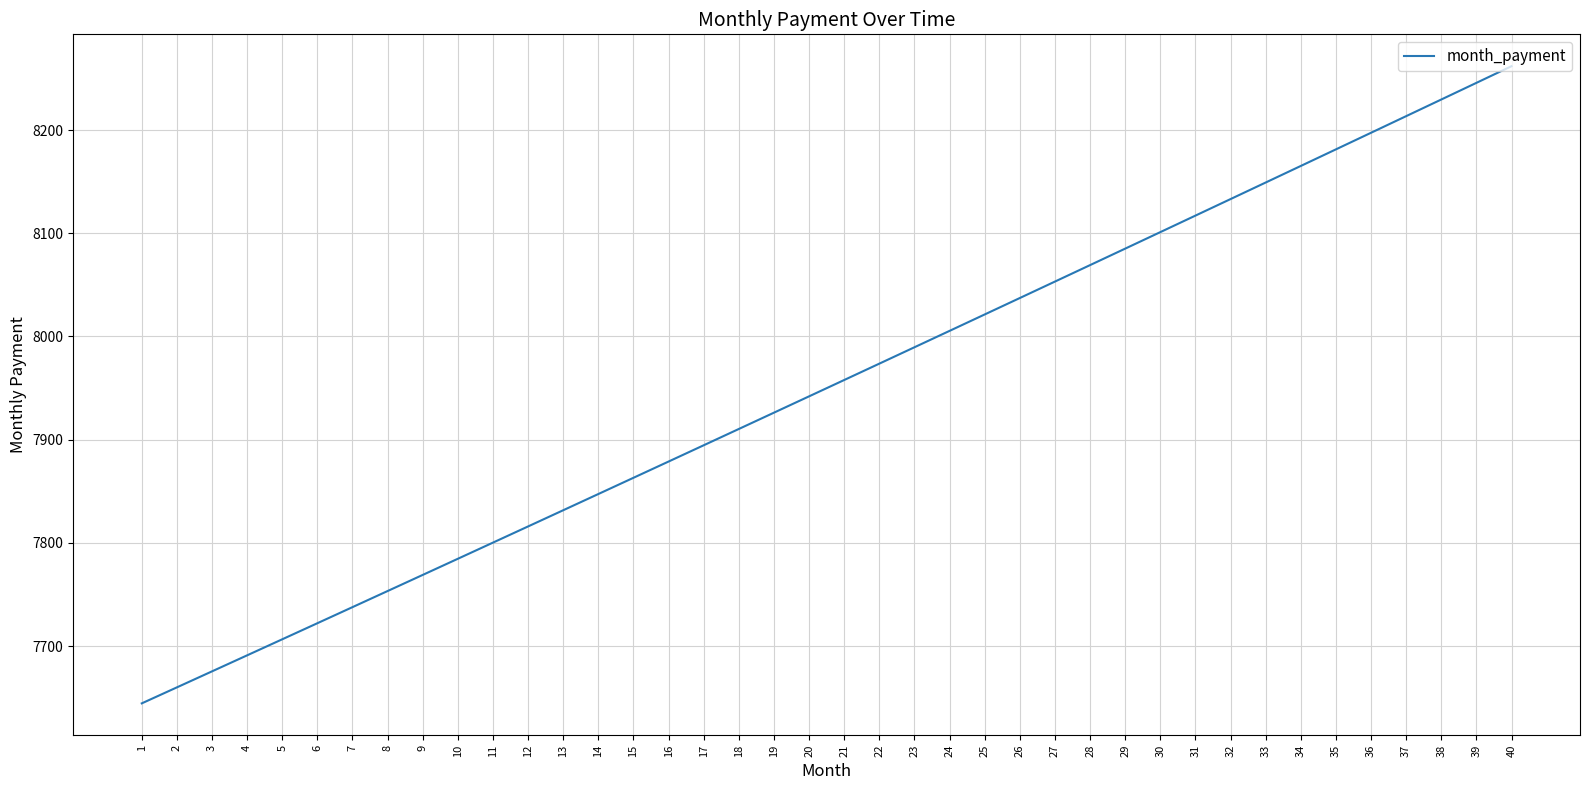

What is the minimum value shown in the chart?

7644.4